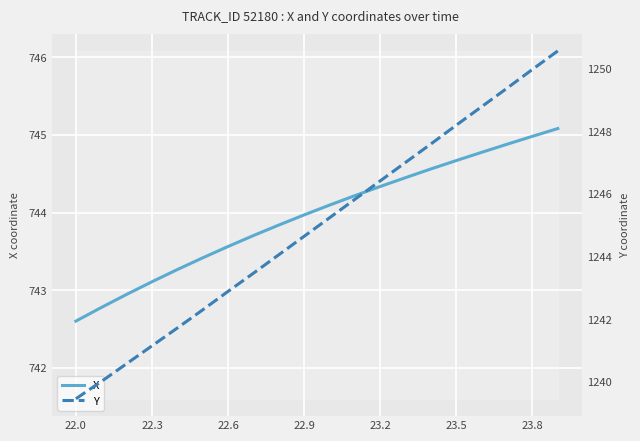

What is the minimum value for X?

742.6